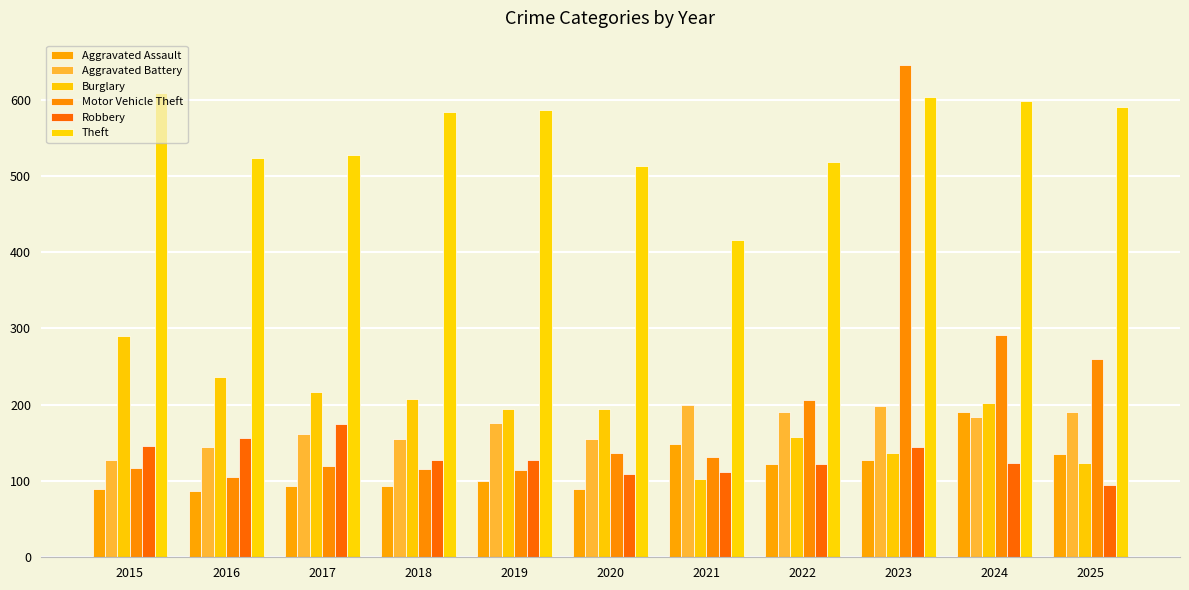

The Aggravated Assault series shows 154 at 2020. True or false?

False